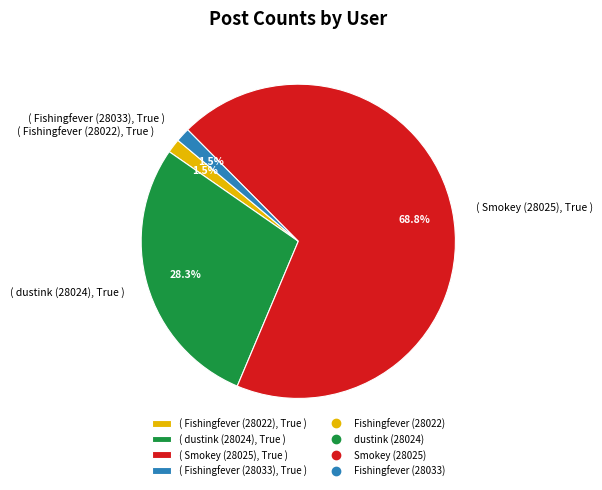

What portion of the pie excludes ( Fishingfever (28033), True )?

98.5%